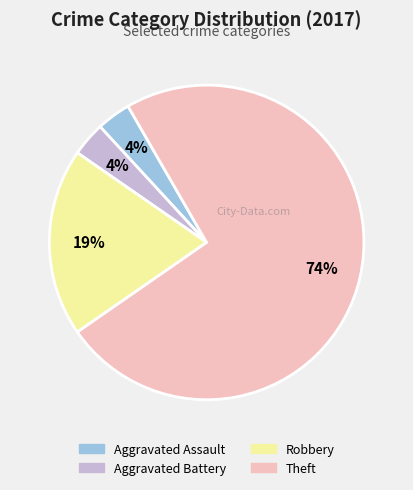

Is it true that Theft is 59% of the pie?

False